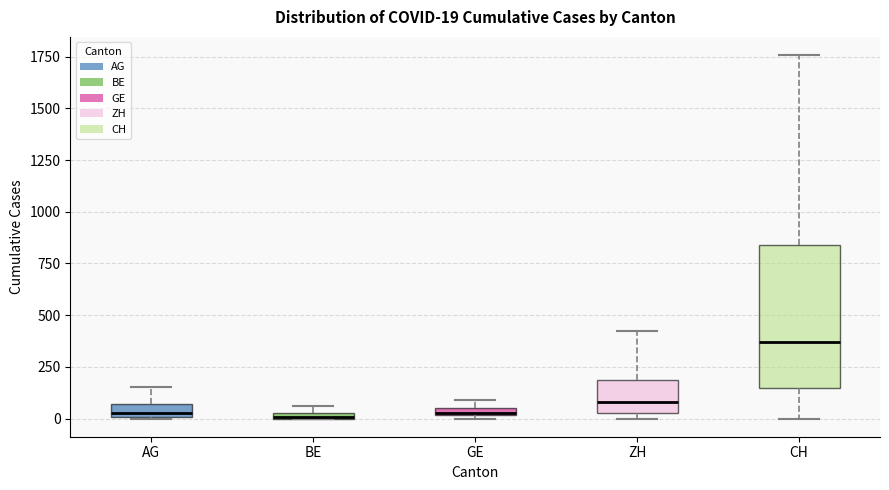

Which box is the tallest, from its lower edge to its upper edge?

CH